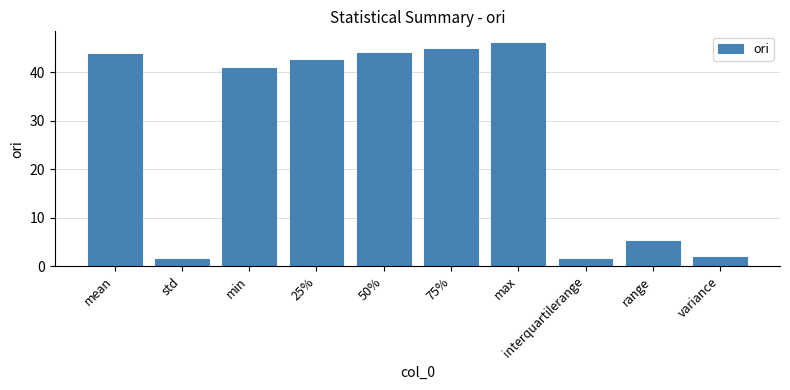

What is the approximate value at 25%?

42.5